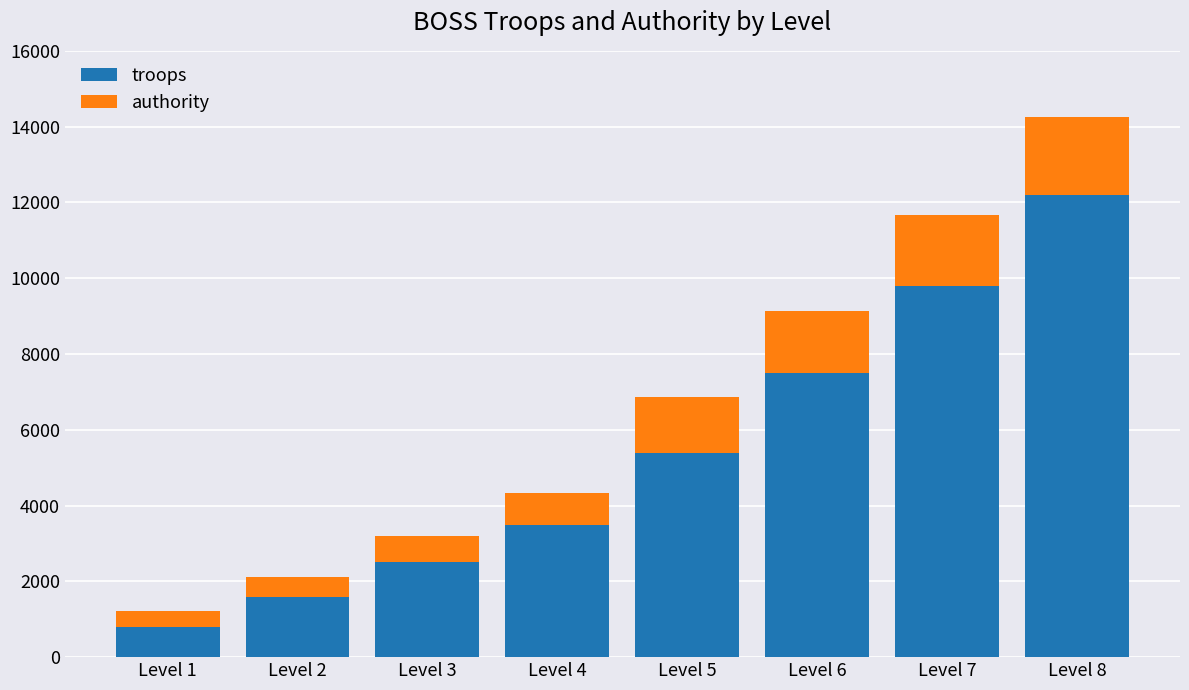

What is the minimum value for troops?

800